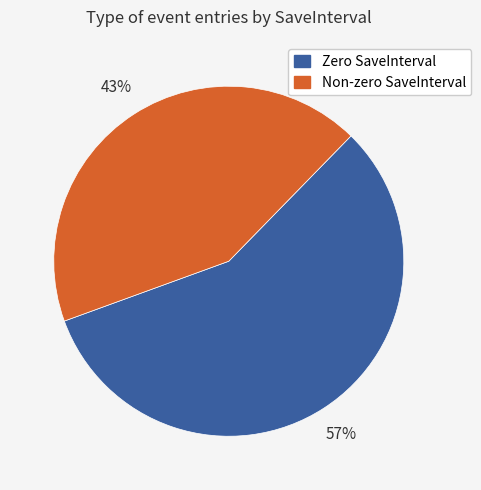

To the nearest percent, what is the difference between the largest and smallest slice percentages?

14%